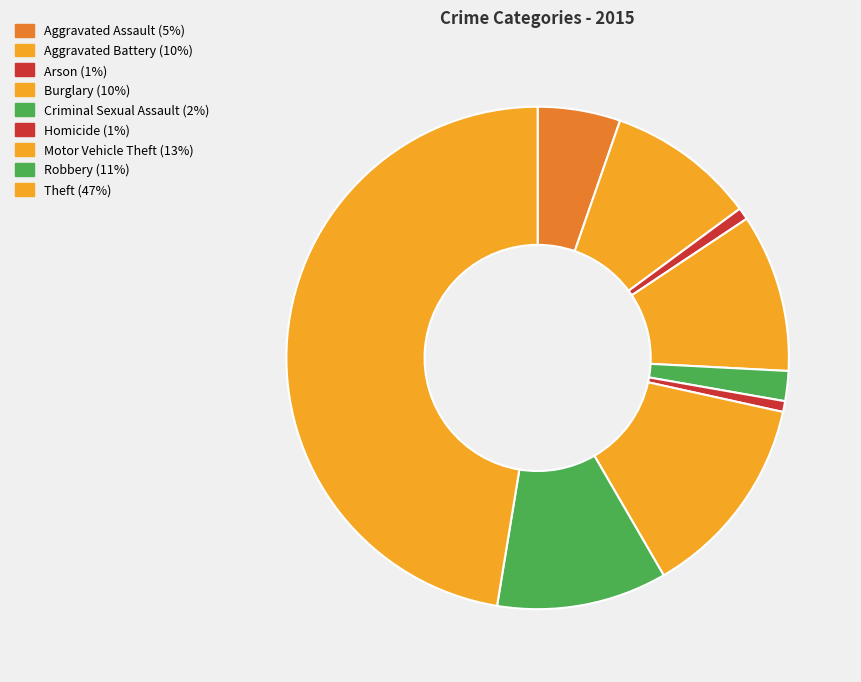

Is it true that Theft is 59% of the pie?

False